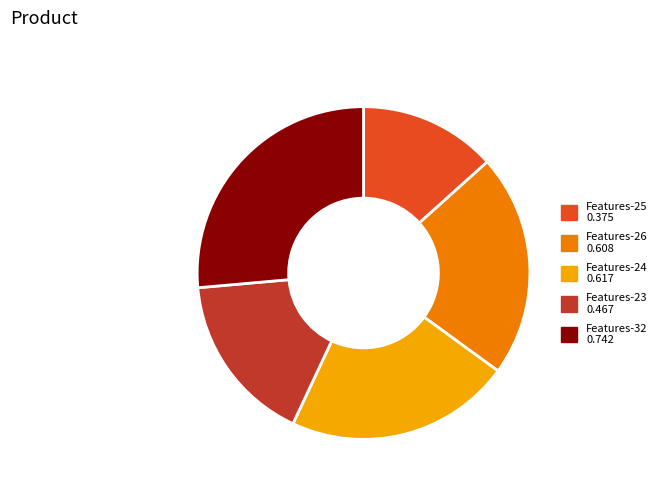

Do Features-24 and Features-26 together represent more than half of the pie?

No